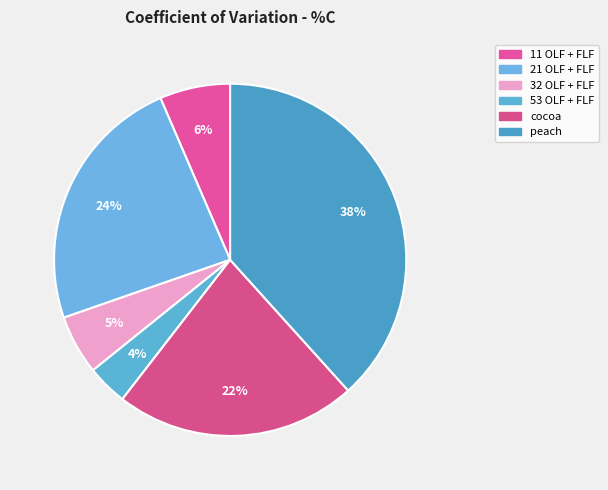

To the nearest percent, what percentage of the pie is 21 OLF + FLF?

24%